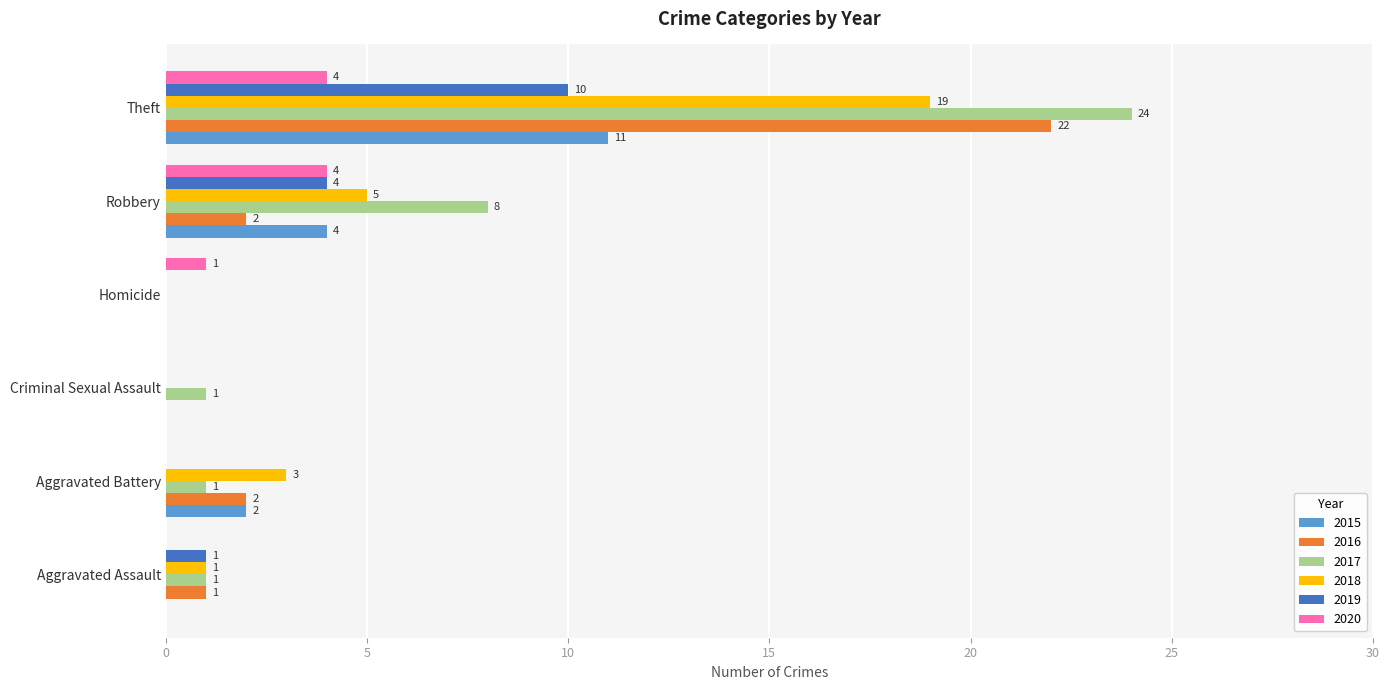

At which category is the sum across all series the highest?

Theft